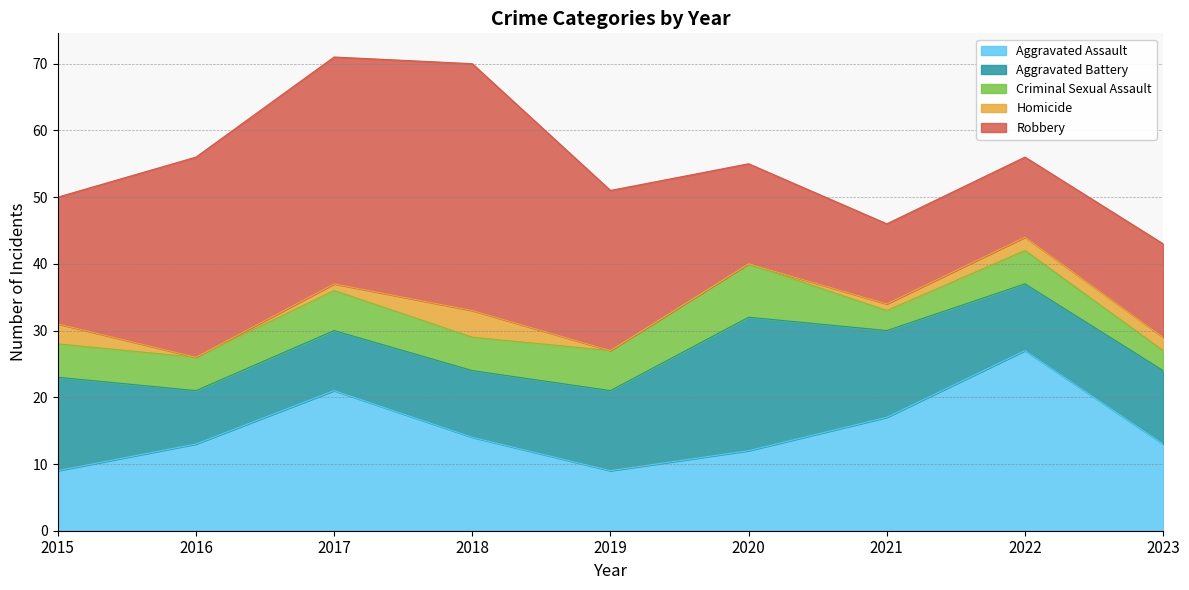

Does the chart display data point markers on the line(s)?

No